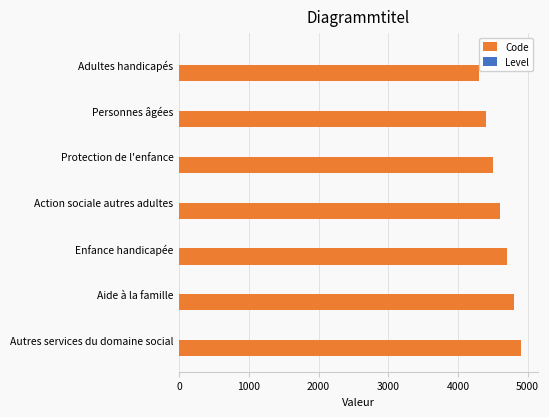

Which series has the largest total across all categories?

Code